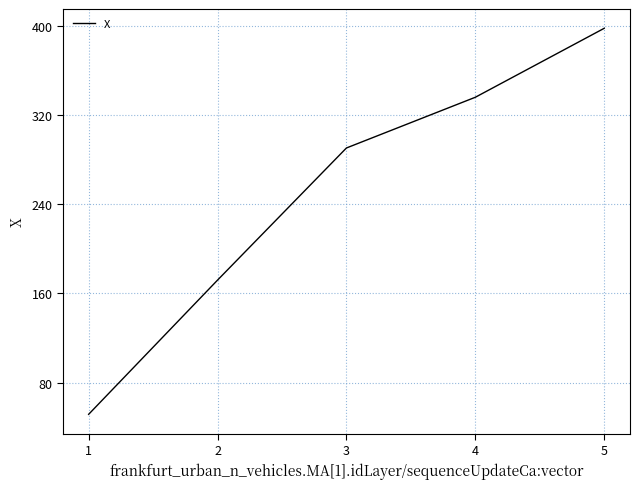

At which label does the data first exceed 290?

3